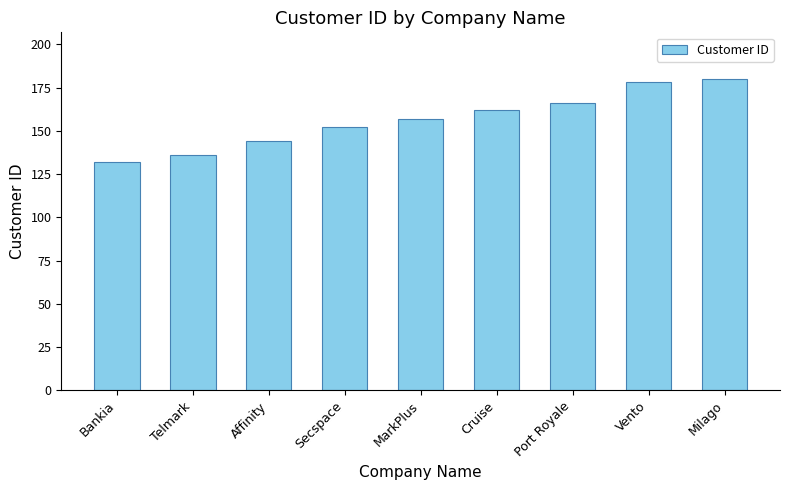

Approximately how many times larger is the value at Milago compared to Secspace?

1.2